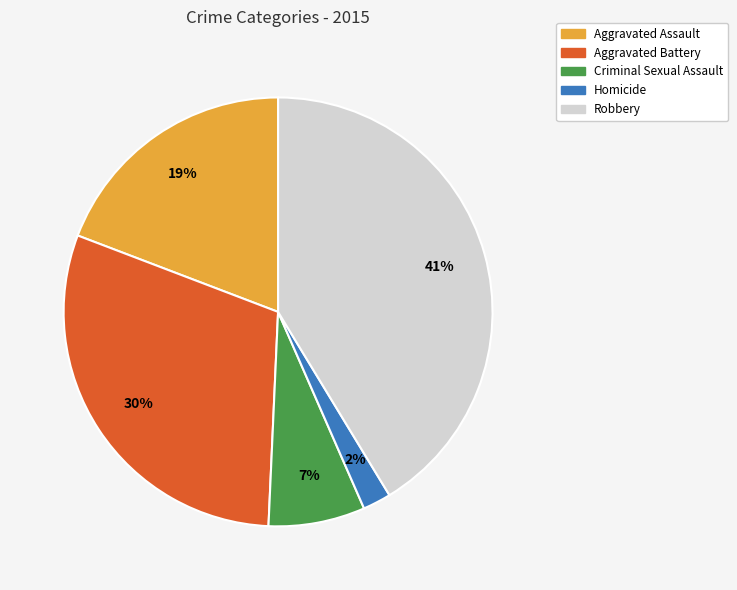

Is there a majority slice in this chart?

No